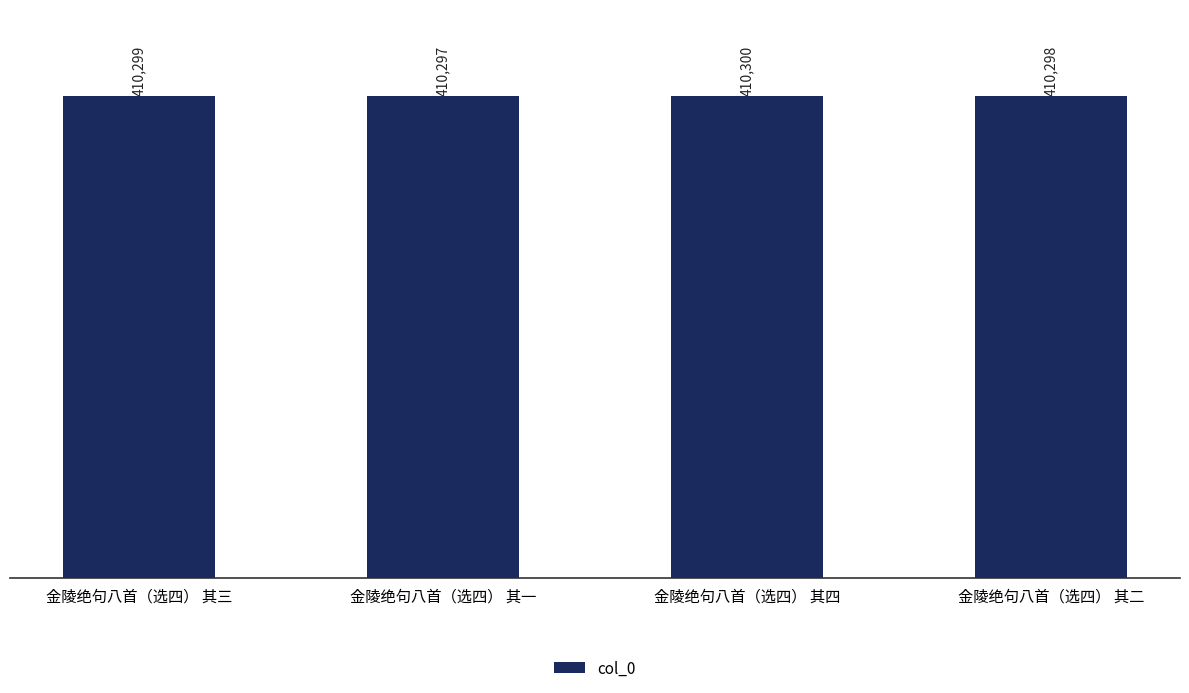

How many values are between 410298 and 410300?

3